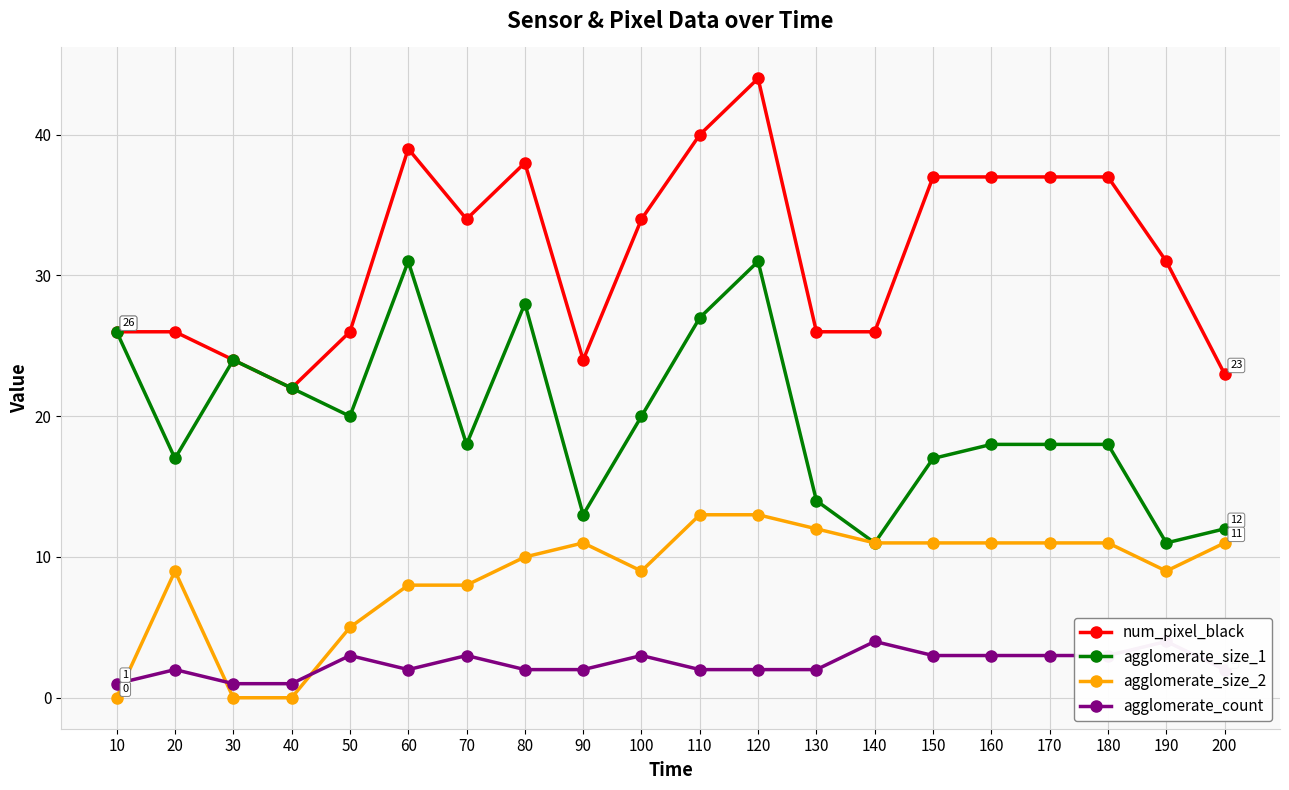

At which category is the sum across all series the highest?

120